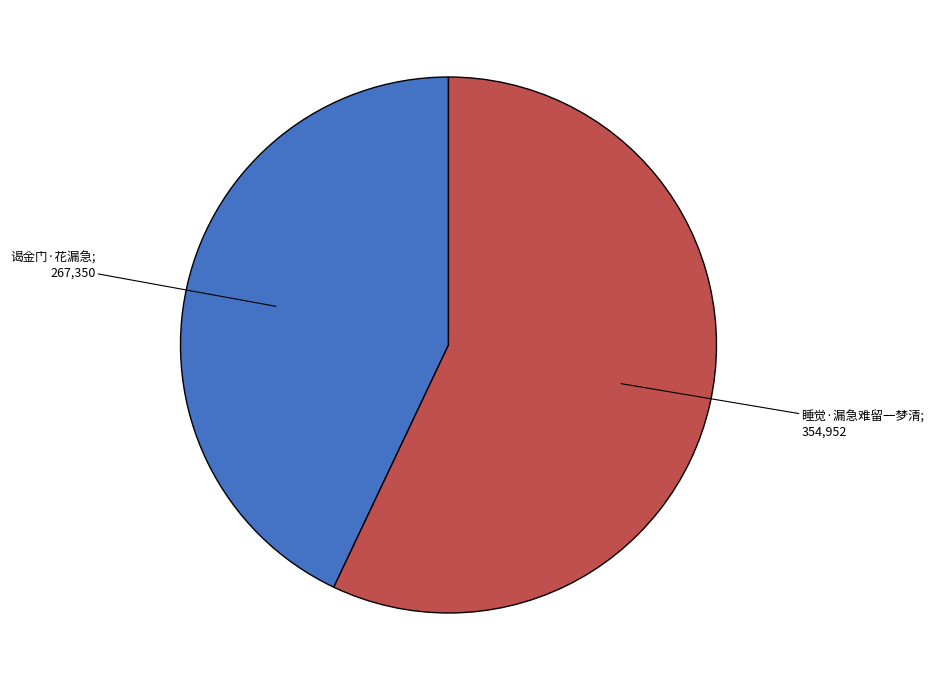

Is there a majority slice in this chart?

Yes